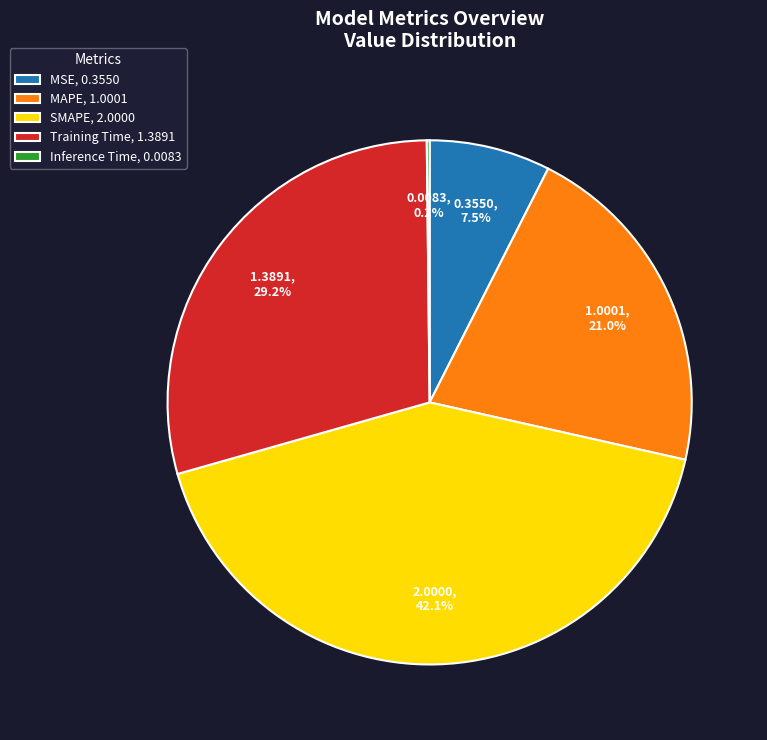

What is the ratio of the value at MSE, 0.3550 to the value at MAPE, 1.0001?

0.4